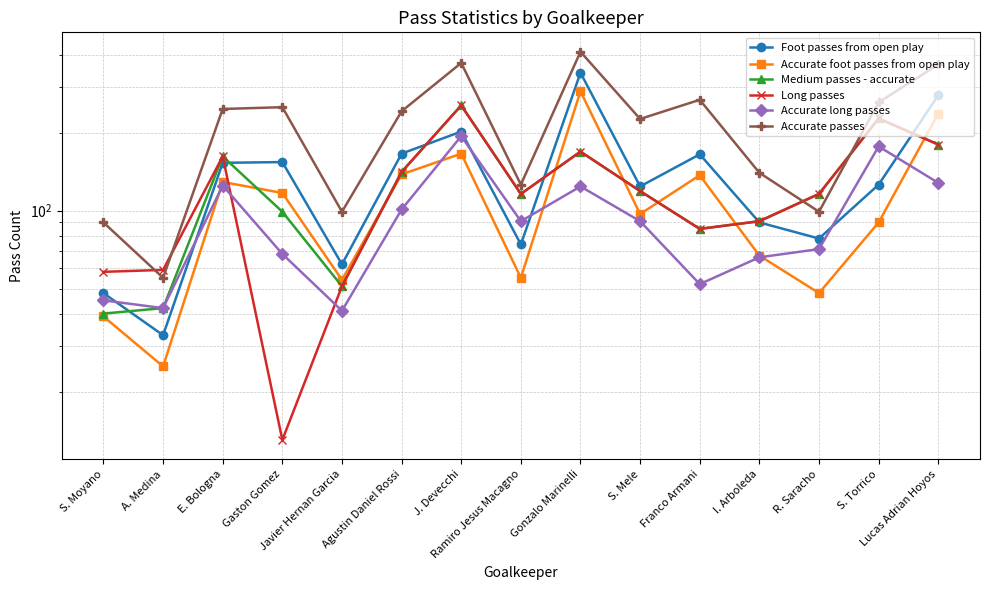

Is it true that Long passes equals 180 at Lucas Adrian Hoyos?

True